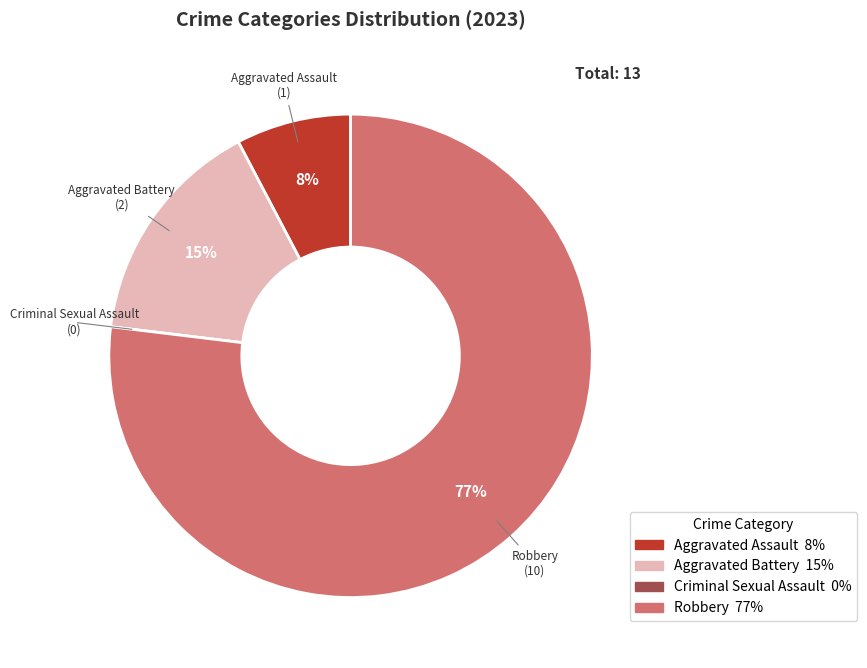

The Aggravated Battery slice represents 1% of the pie. True or false?

False